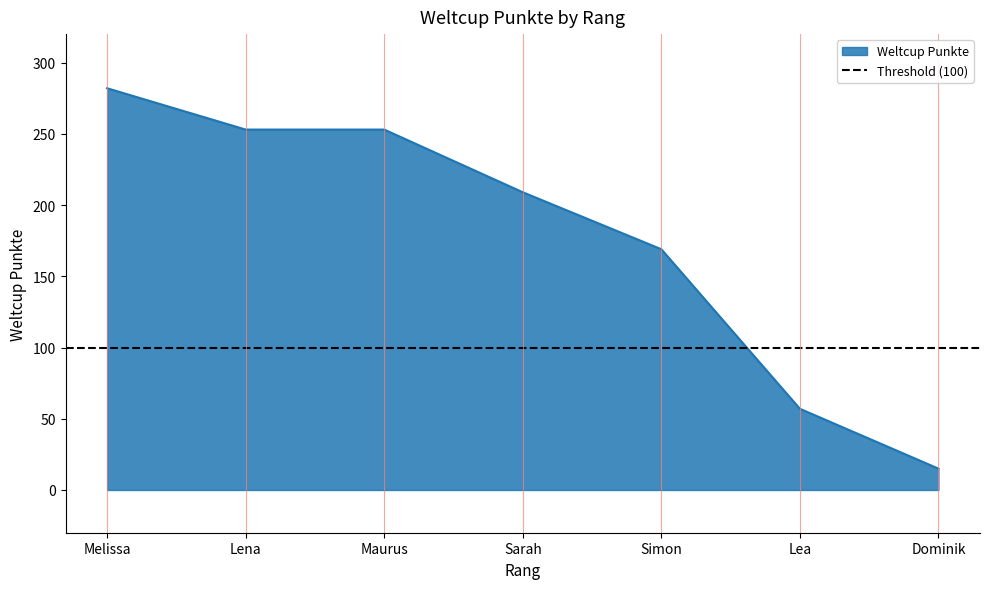

What is the maximum value shown in the chart?

282